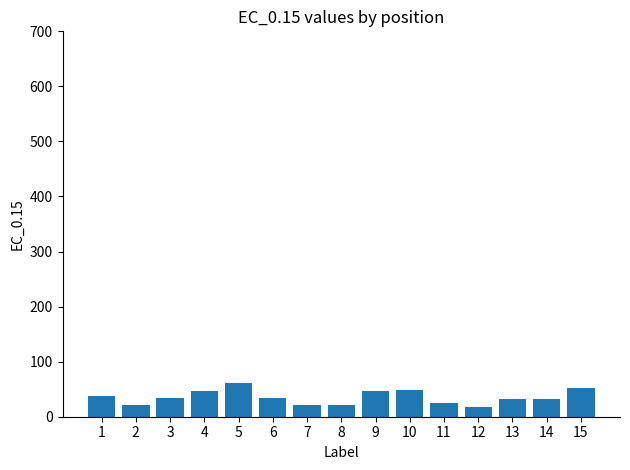

What is the value of the 8th bar from the left?

20.7